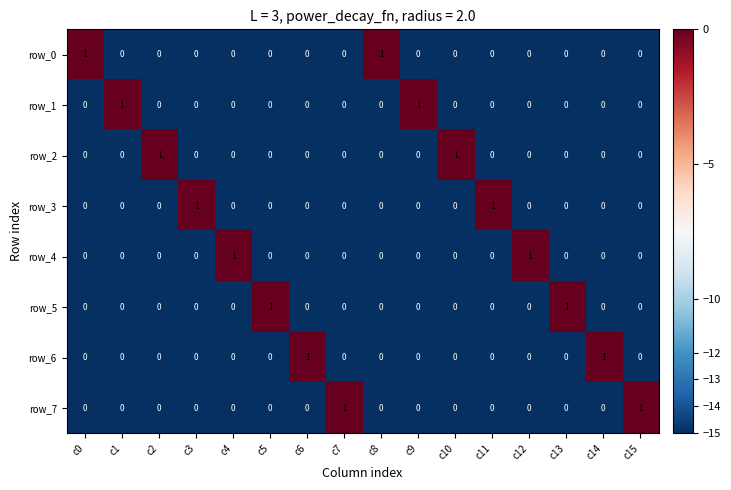

Is the value of row_7 at c7 greater than the value of row_6 at c15?

Yes